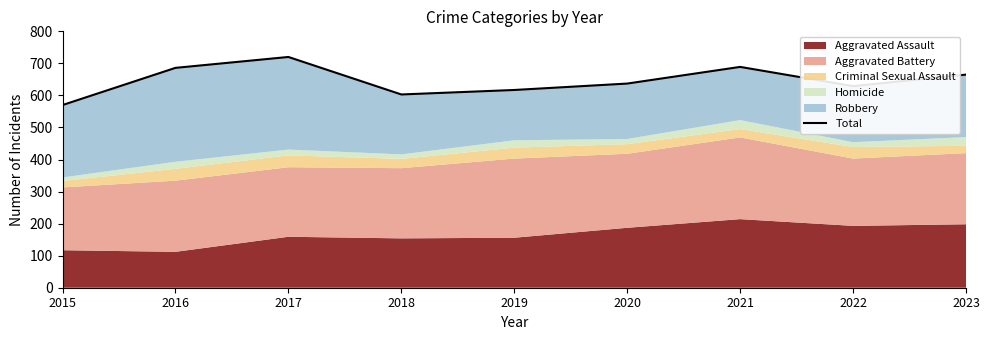

What is the maximum value shown in the chart?

720